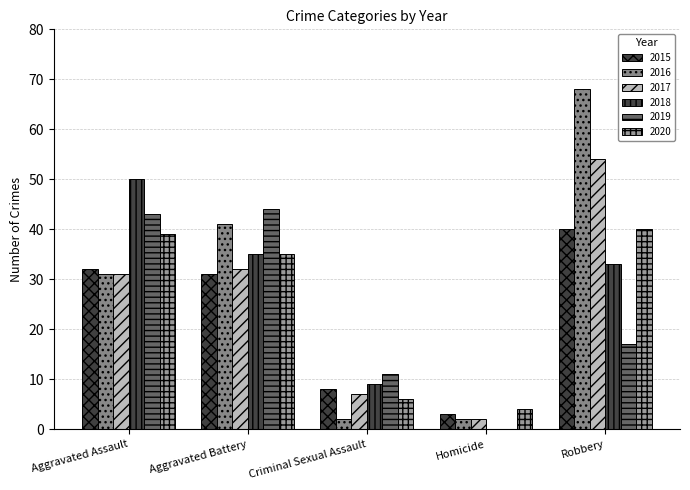

What is the lowest value of the 2015 series?

3